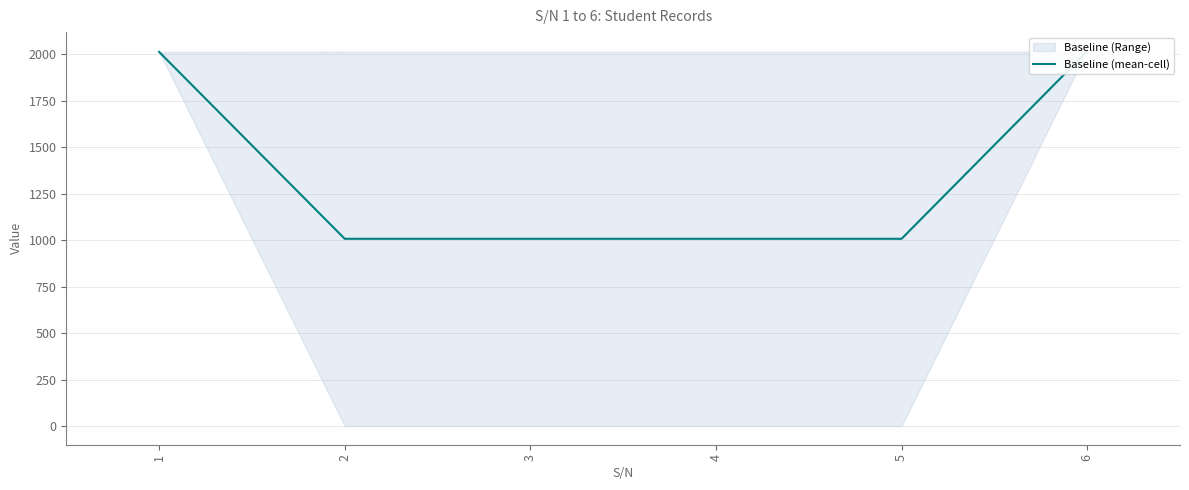

Is it true that the value at 2 is 1467.2?

False